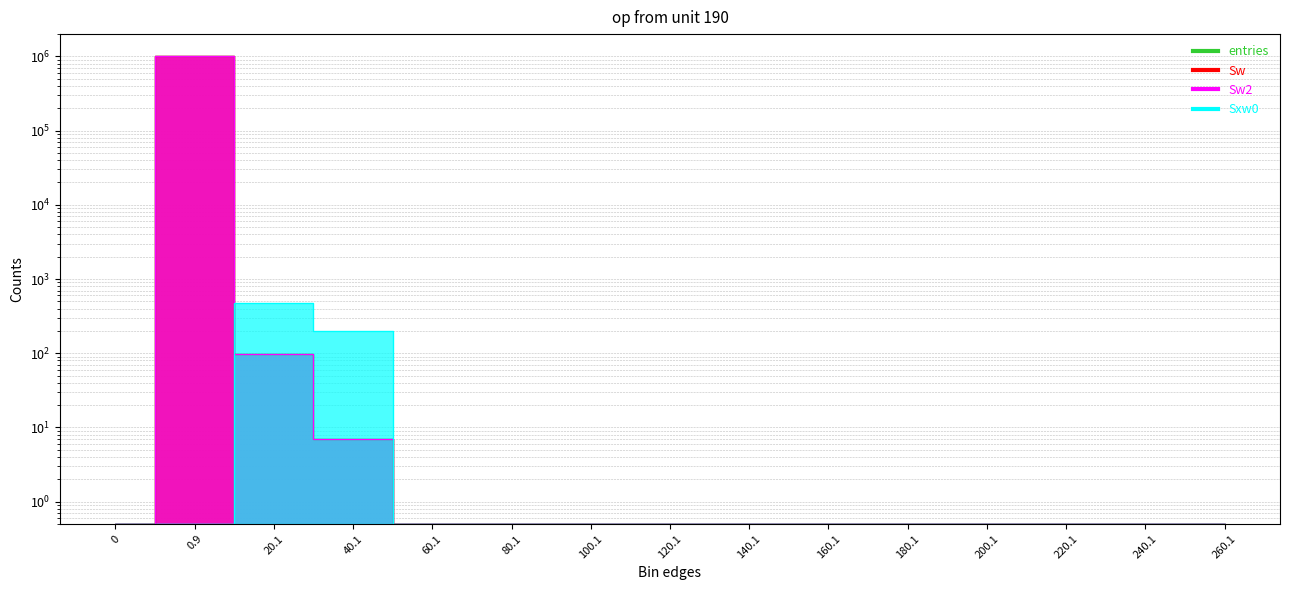

Which series has the largest total across all categories?

entries